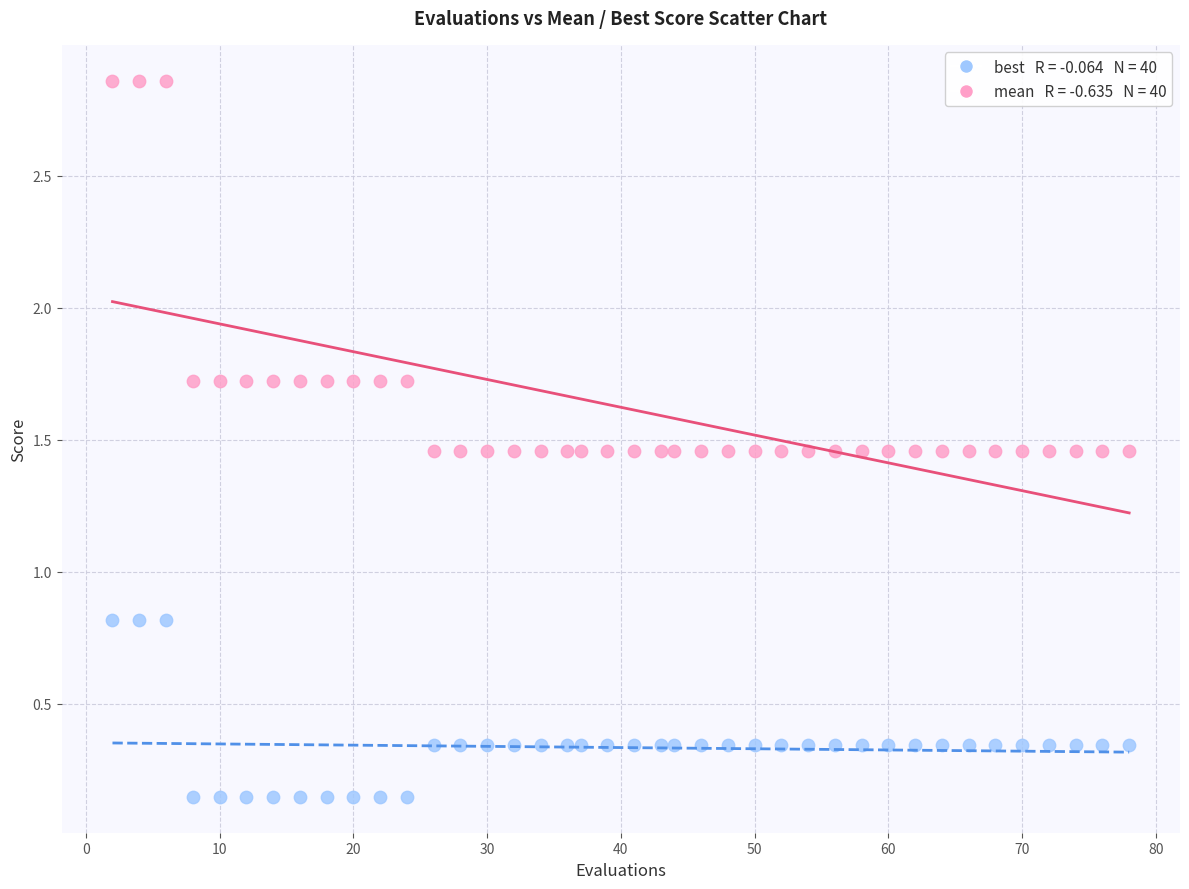

Across all data points, what is the range of Y values (max minus min)?

2.7